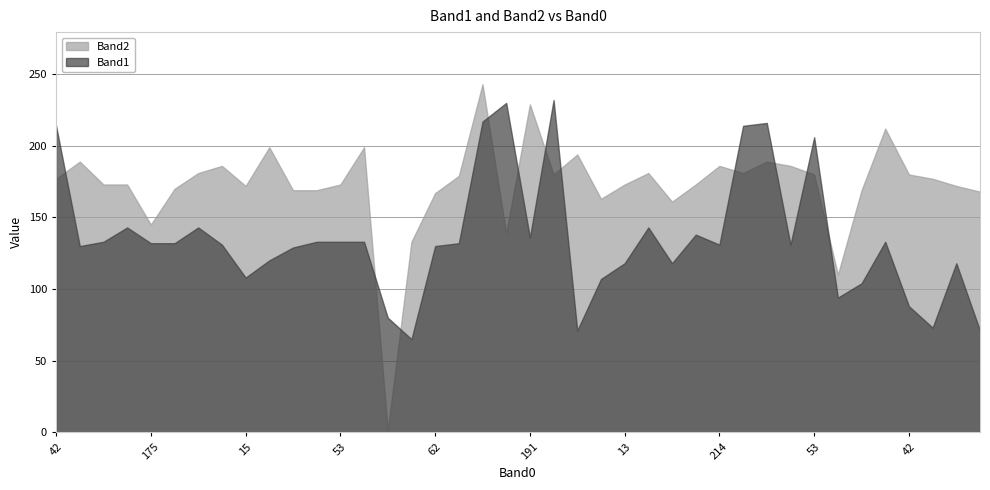

How many intersections are there between Band1 and Band2?

11